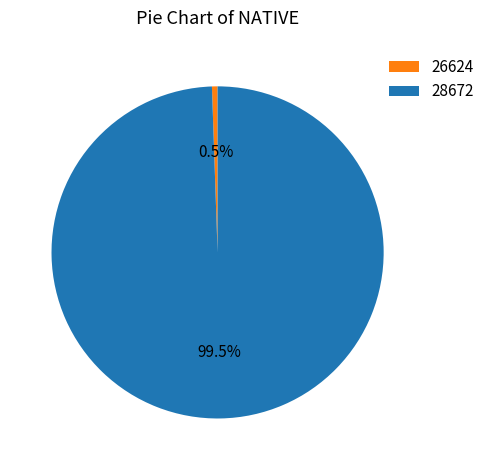

Rank the categories by value from highest to lowest.

28672, 26624